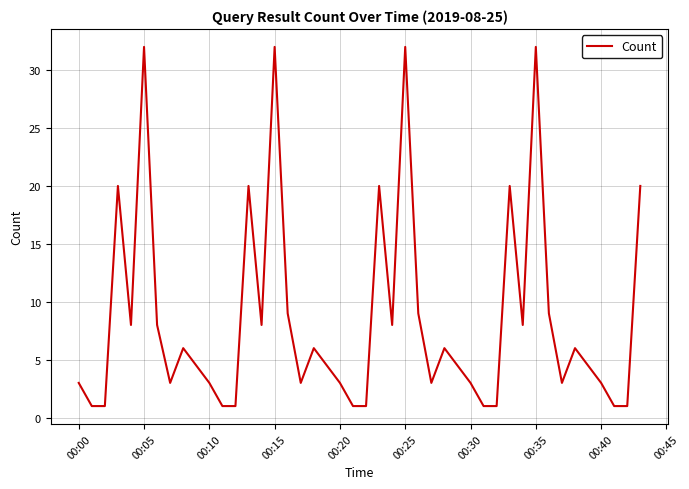

What is the greatest value displayed?

32